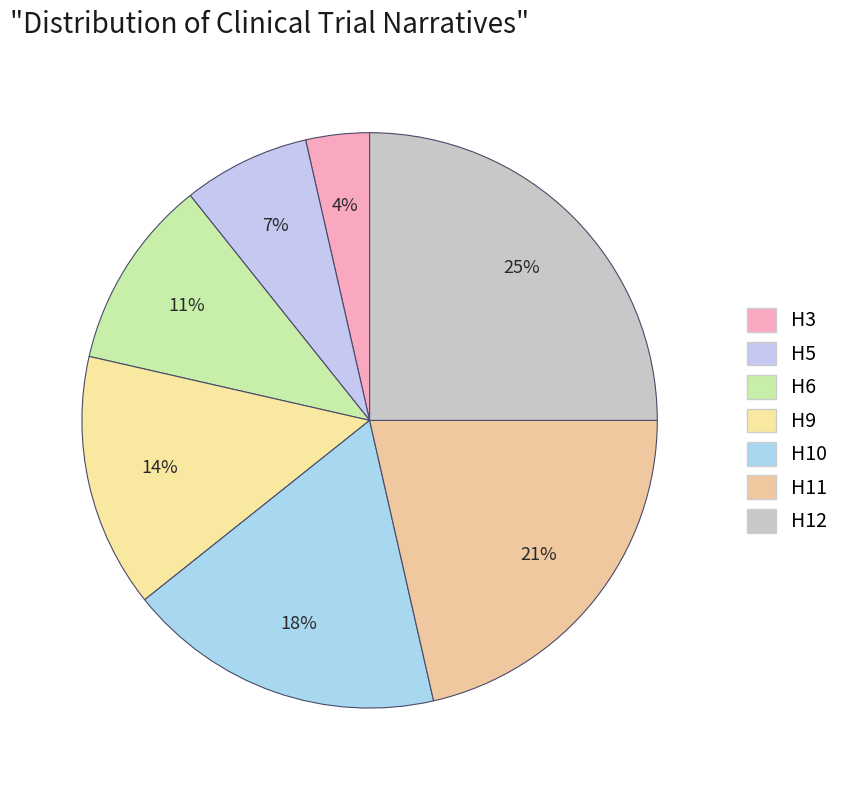

To the nearest percent, what portion does H10 represent?

18%